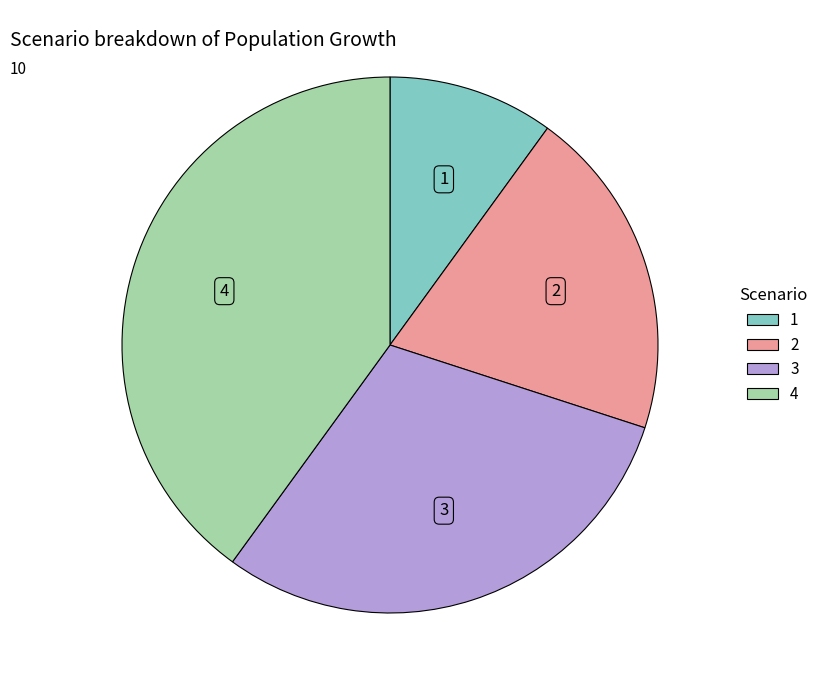

Does any single category account for the majority?

No